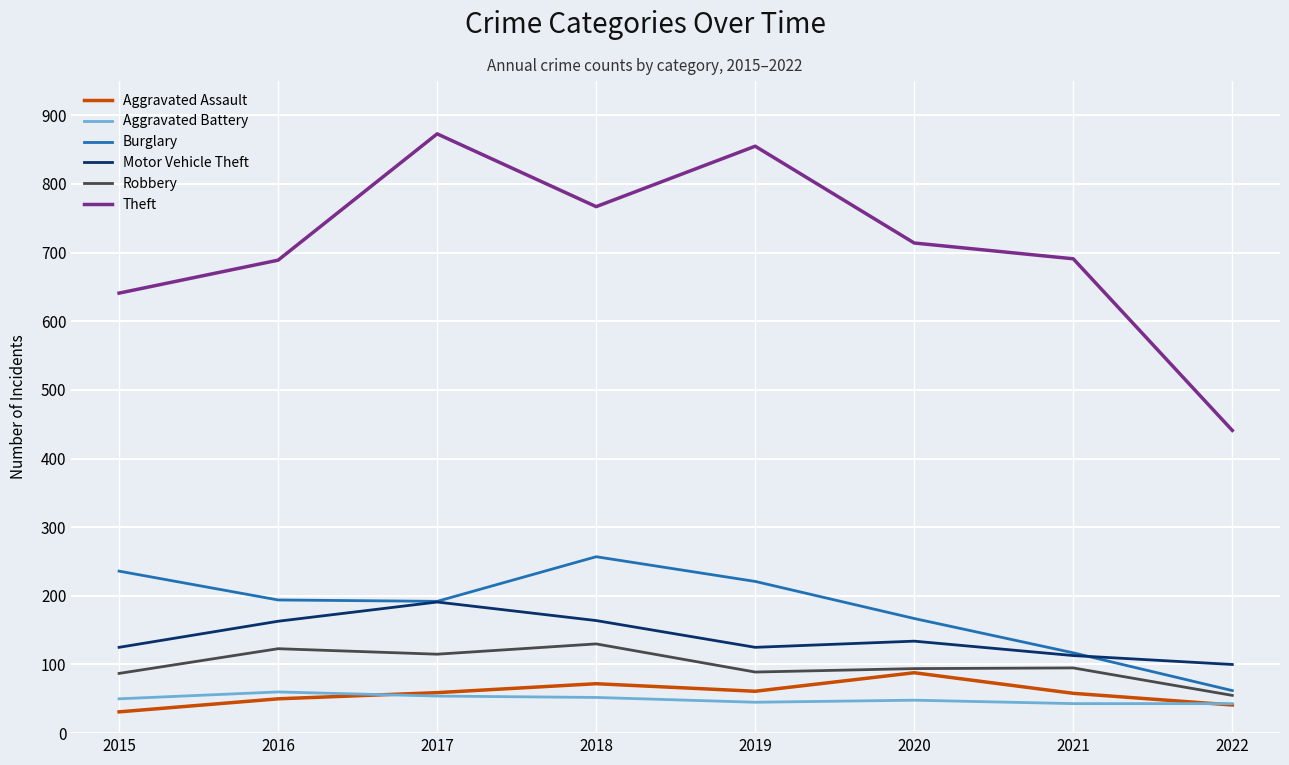

At 2019, list the series in order from largest to smallest.

Theft, Burglary, Motor Vehicle Theft, Robbery, Aggravated Assault, Aggravated Battery